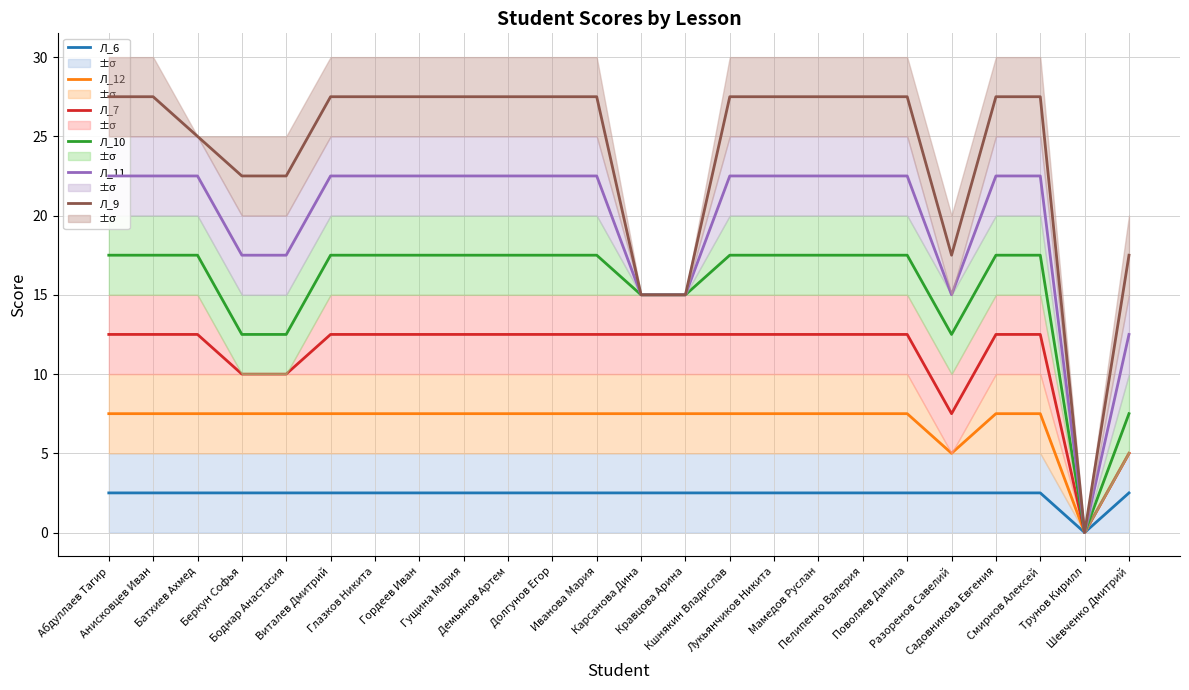

Where is Л_12 nearest to the value 3?

Разоренов Савелий